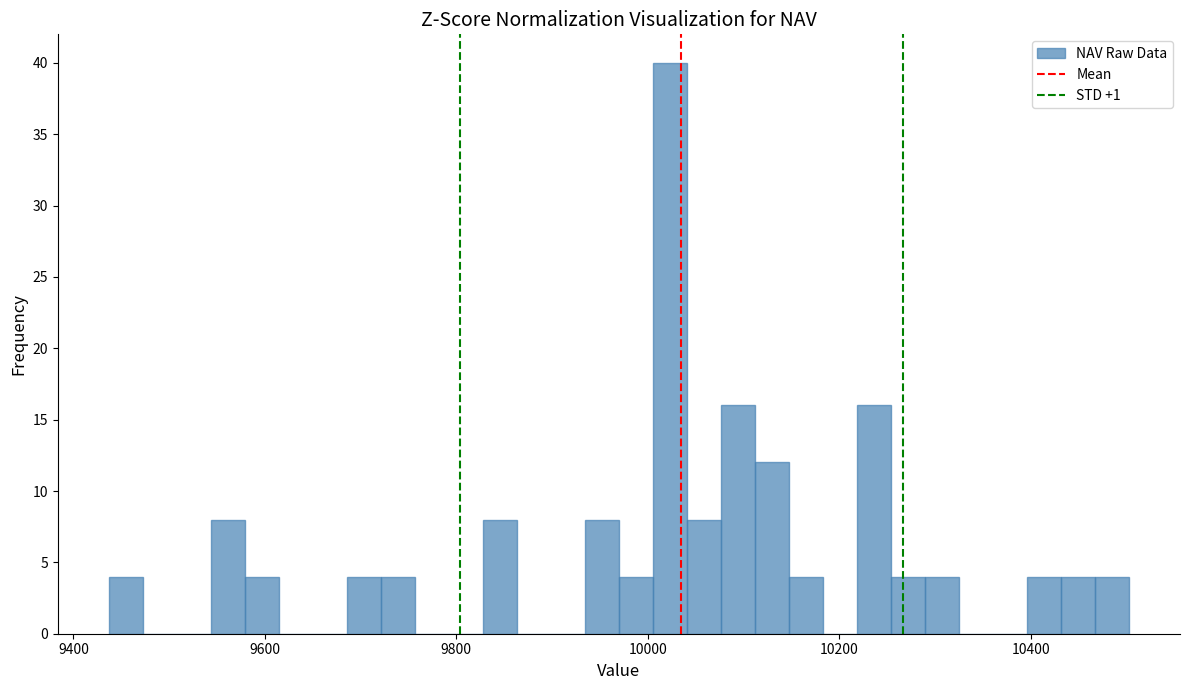

Read against the x-axis, roughly where is the centre of the tallest bar?

10020